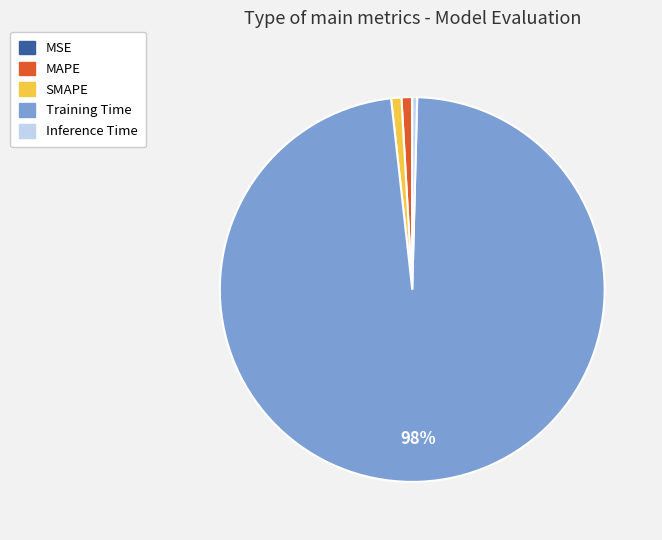

True or false: Training Time accounts for 98% of the total.

True